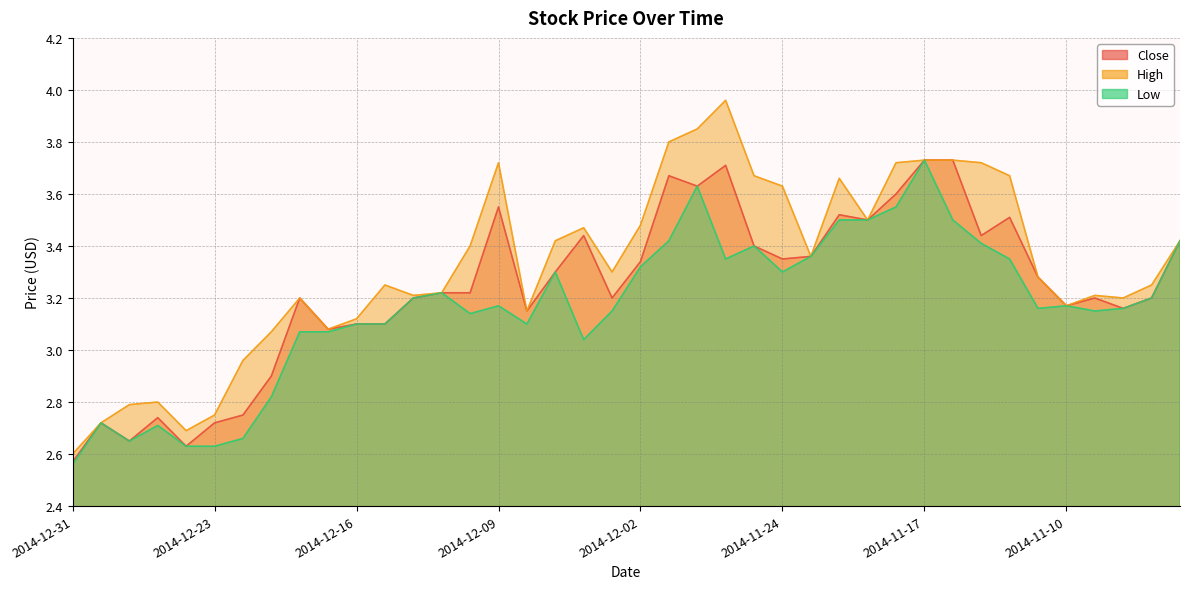

What is the average value of the Close series?

3.2